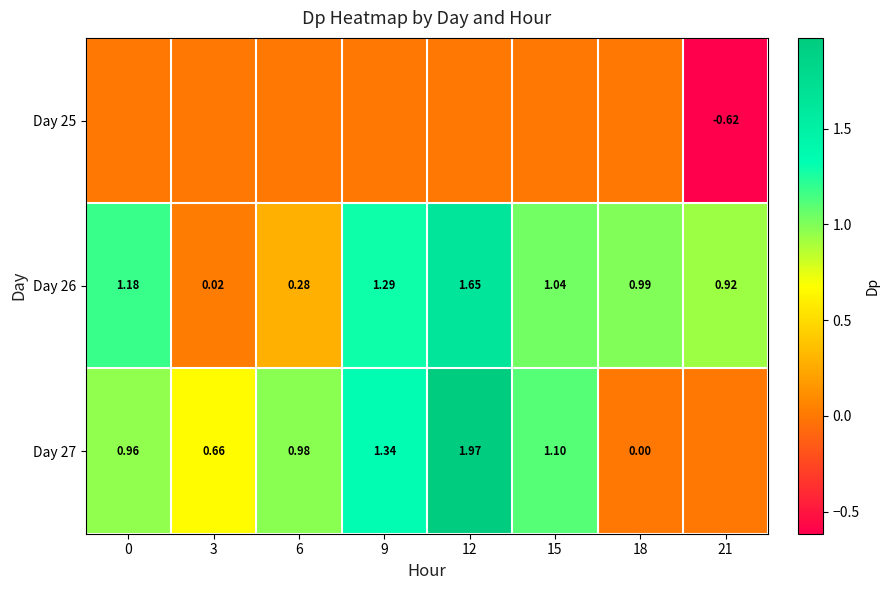

Is the value of Day 27 at 0 greater than the value of Day 26 at 3?

Yes